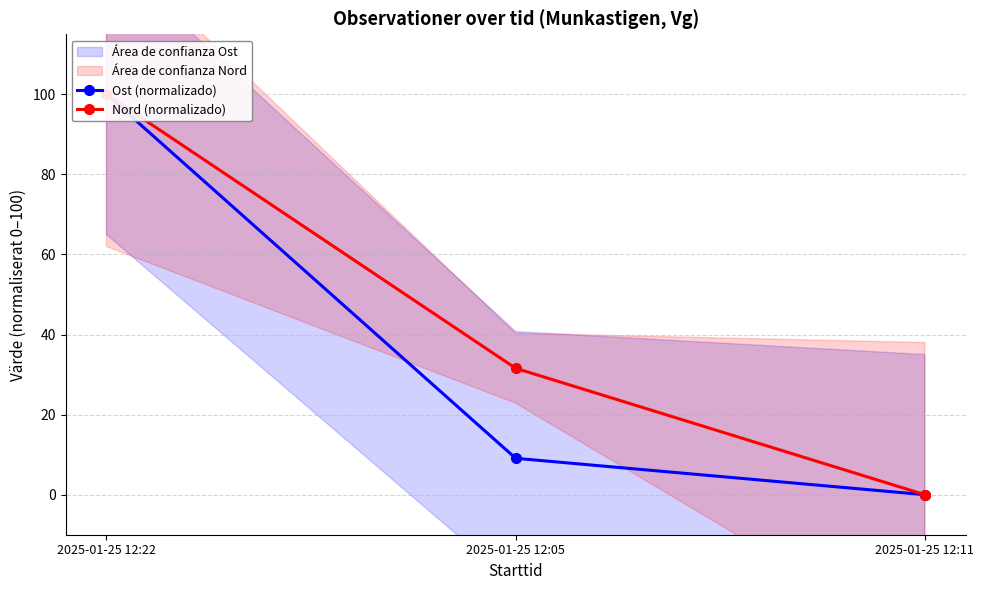

Which series has the widest spread of values?

Ost (normalizado)